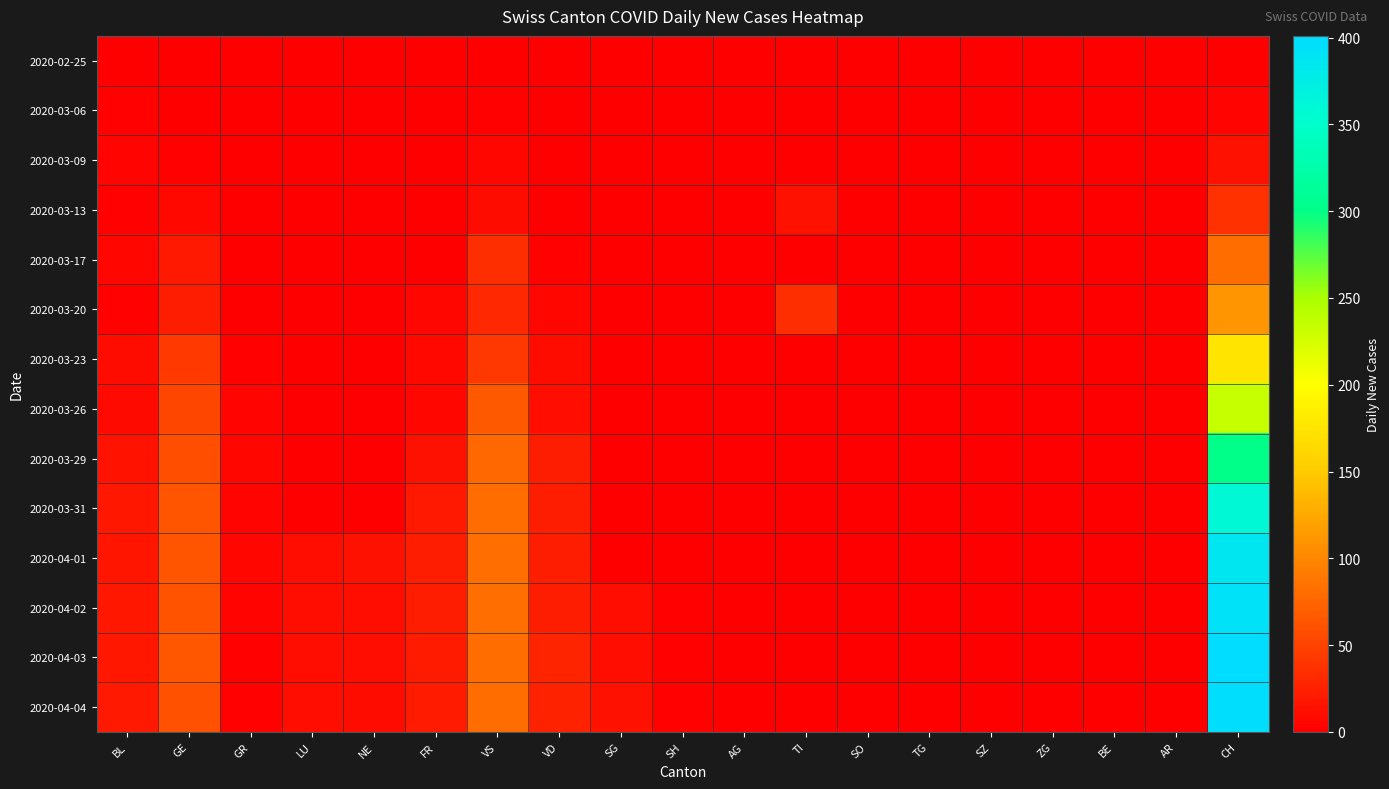

At how many categories does at least one series exceed 279?

1